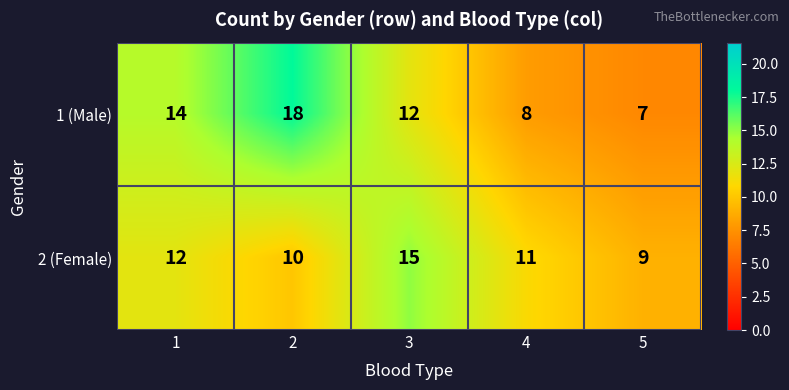

Which category has the lowest value across all series?

5